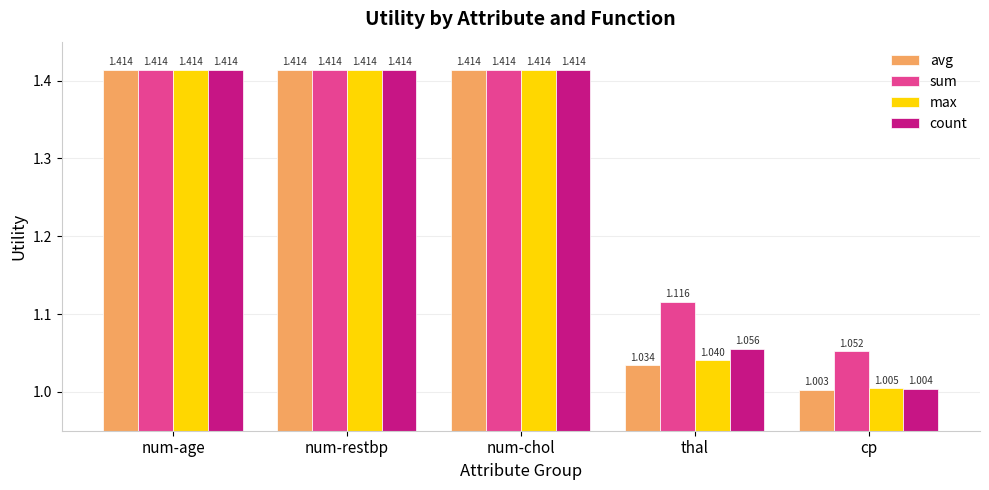

Which label corresponds to the smallest value in the chart?

cp